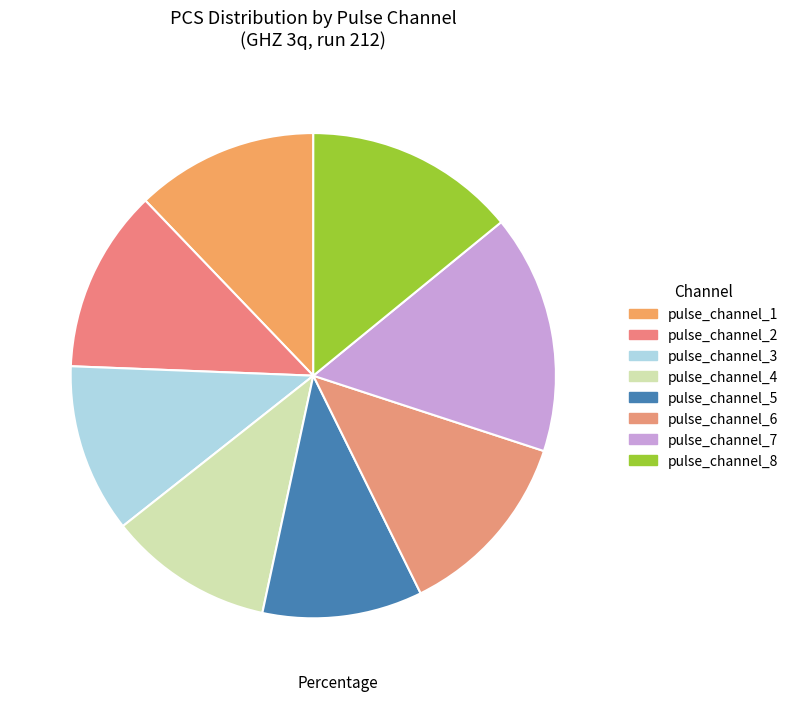

What is the change in value from pulse_channel_2 to pulse_channel_7?

+5.5